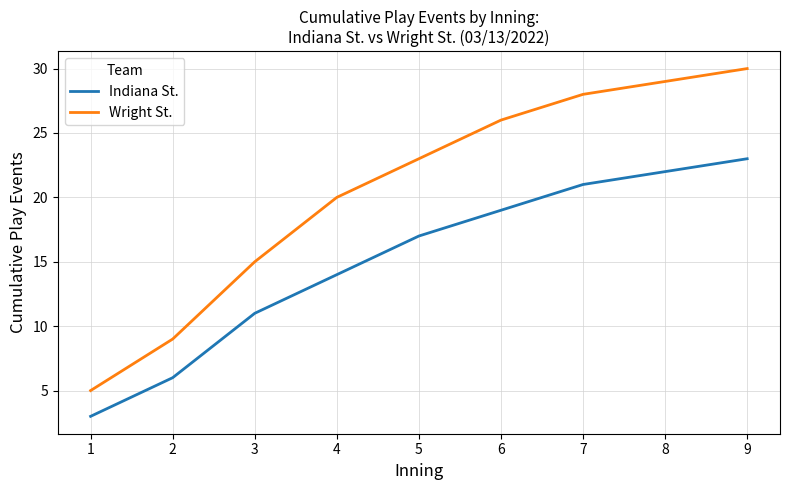

True or false: Wright St. and Indiana St. intersect in this chart.

False